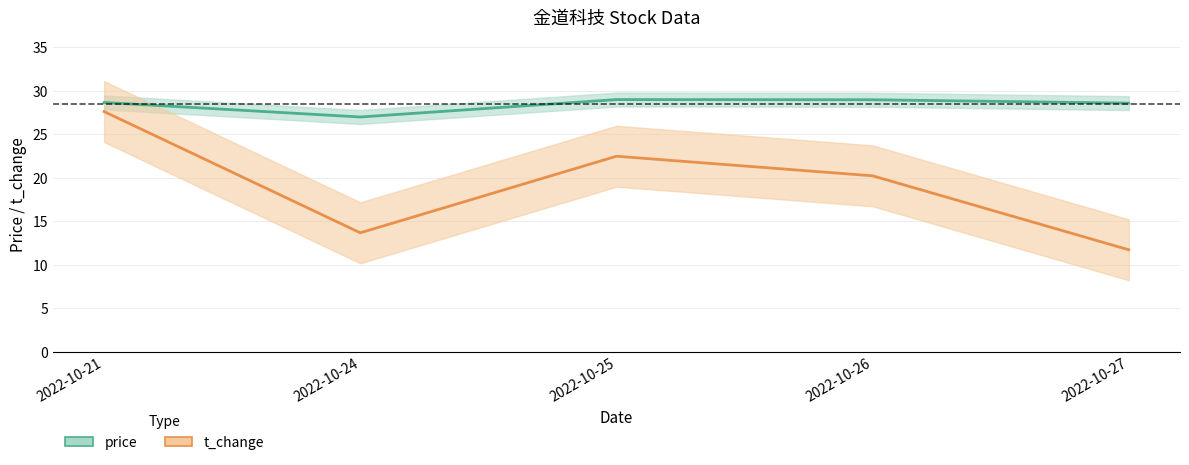

Reading right to left, transcribe all the data shown in this chart.

price: 28.6	29.0	29.0	27.0	28.7
t_change: 11.7	20.2	22.5	13.7	27.6